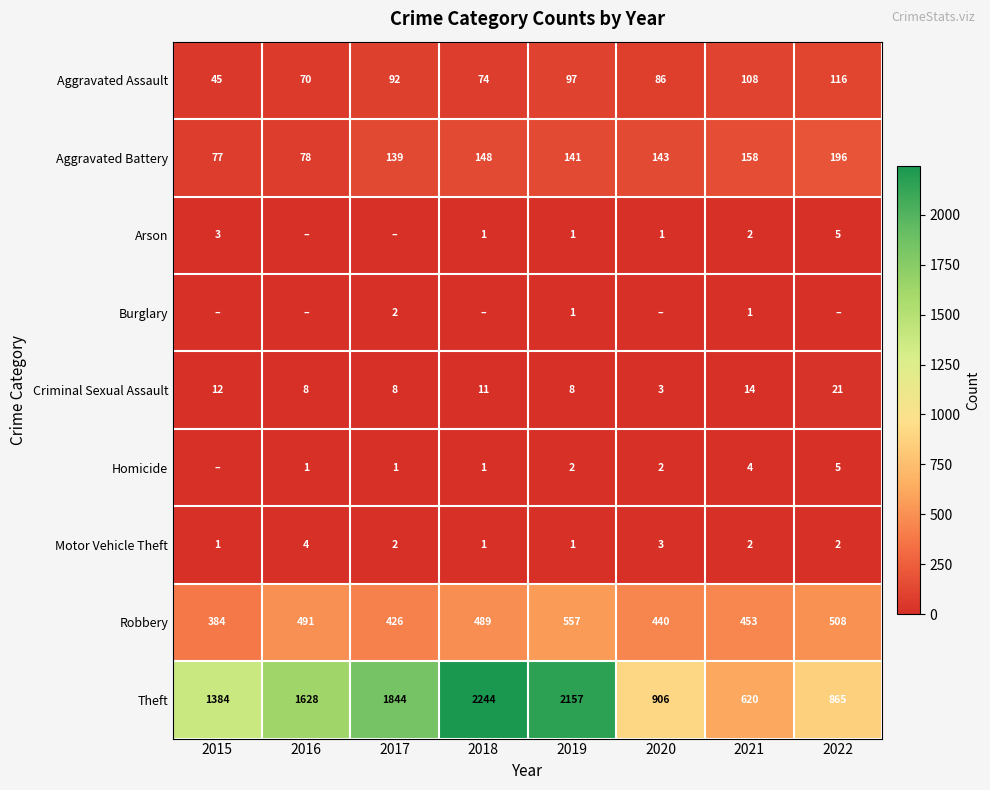

At which label does Criminal Sexual Assault reach its minimum?

2020